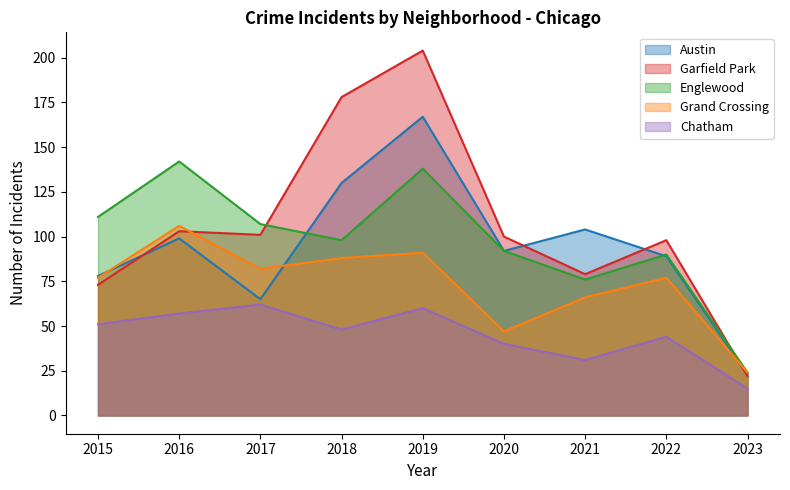

Which series has the widest spread of values?

Garfield Park